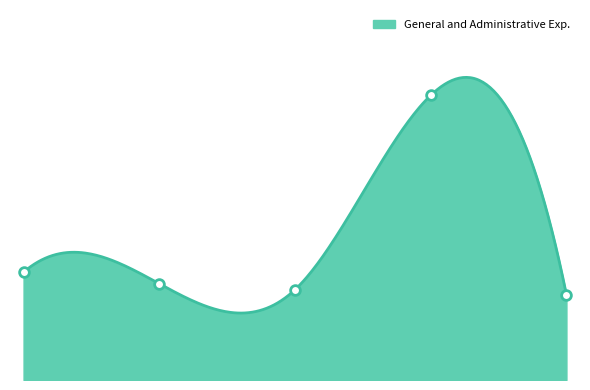

What is the change in value from 2017 to 2018?

-28768